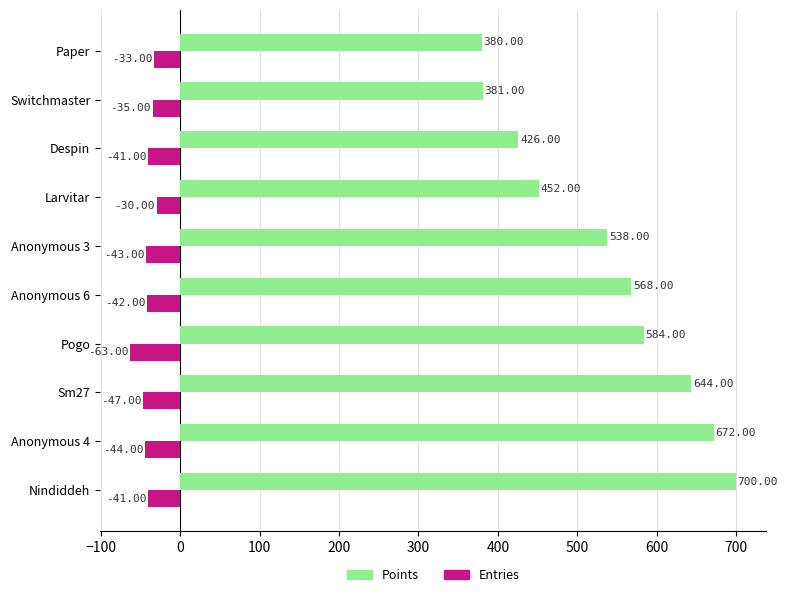

What is the total value across all series at Paper?

347